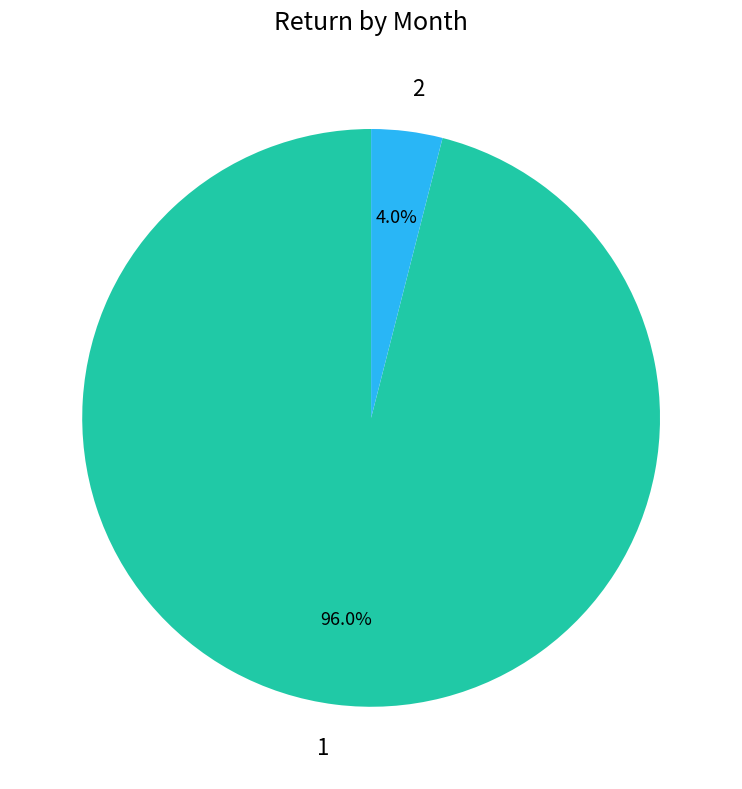

Rank the categories by value from highest to lowest.

1, 2